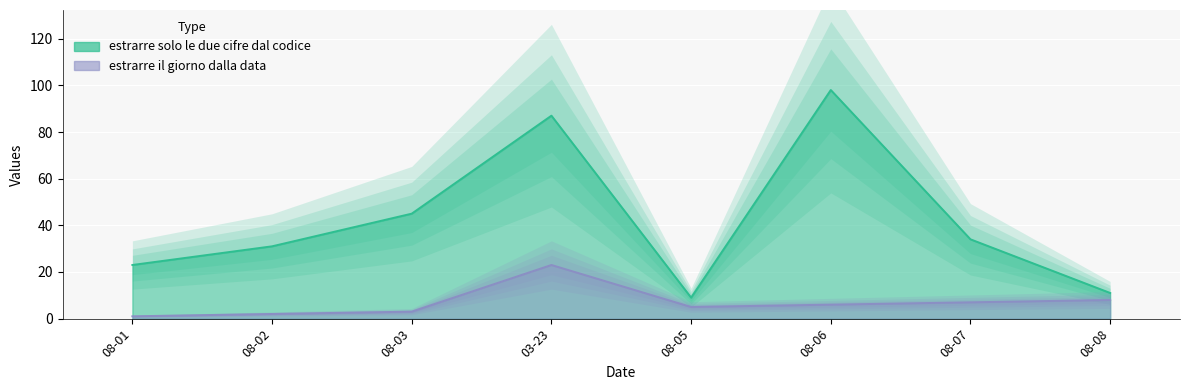

At which category is the sum across all series the highest?

03-23